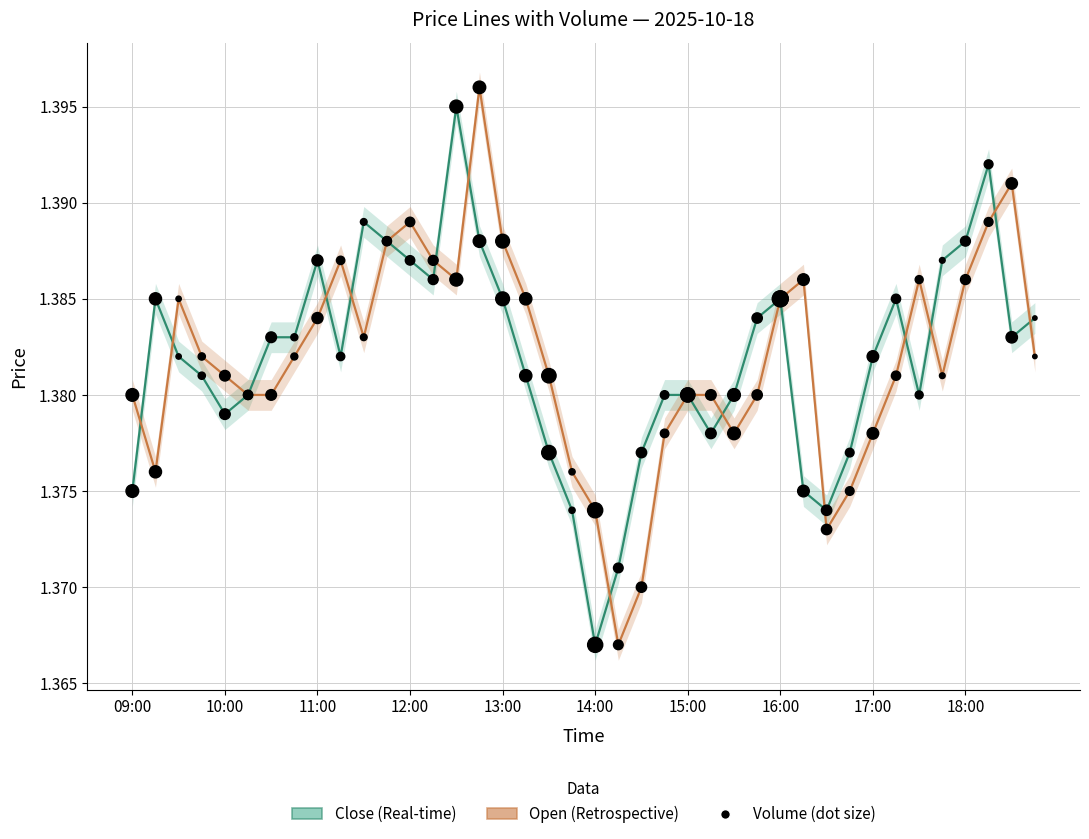

What are all the series names shown in the legend?

Close (Real-time), Open (Retrospective)